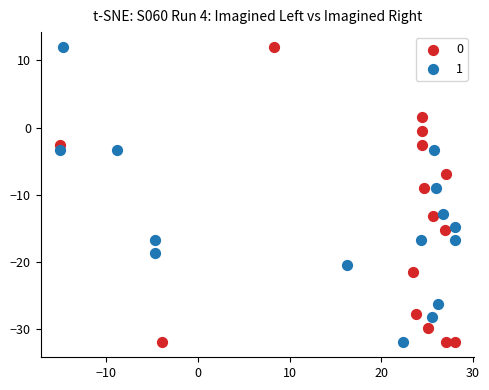

What are all the series names shown in the legend?

0, 1